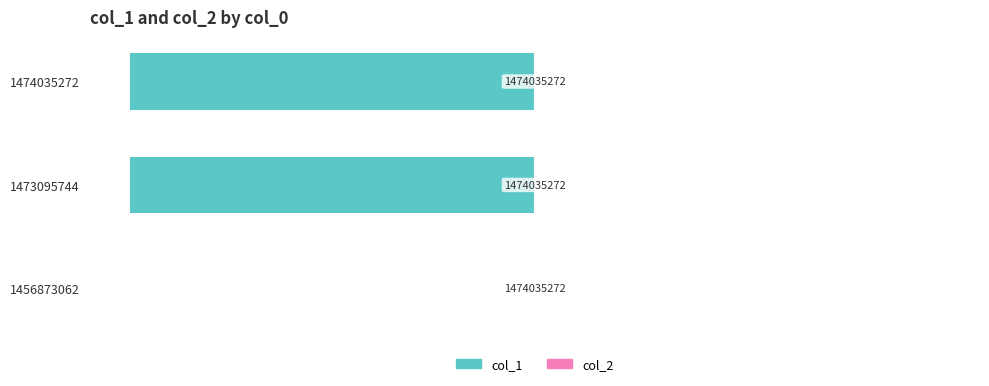

Are the bars horizontal?

Yes